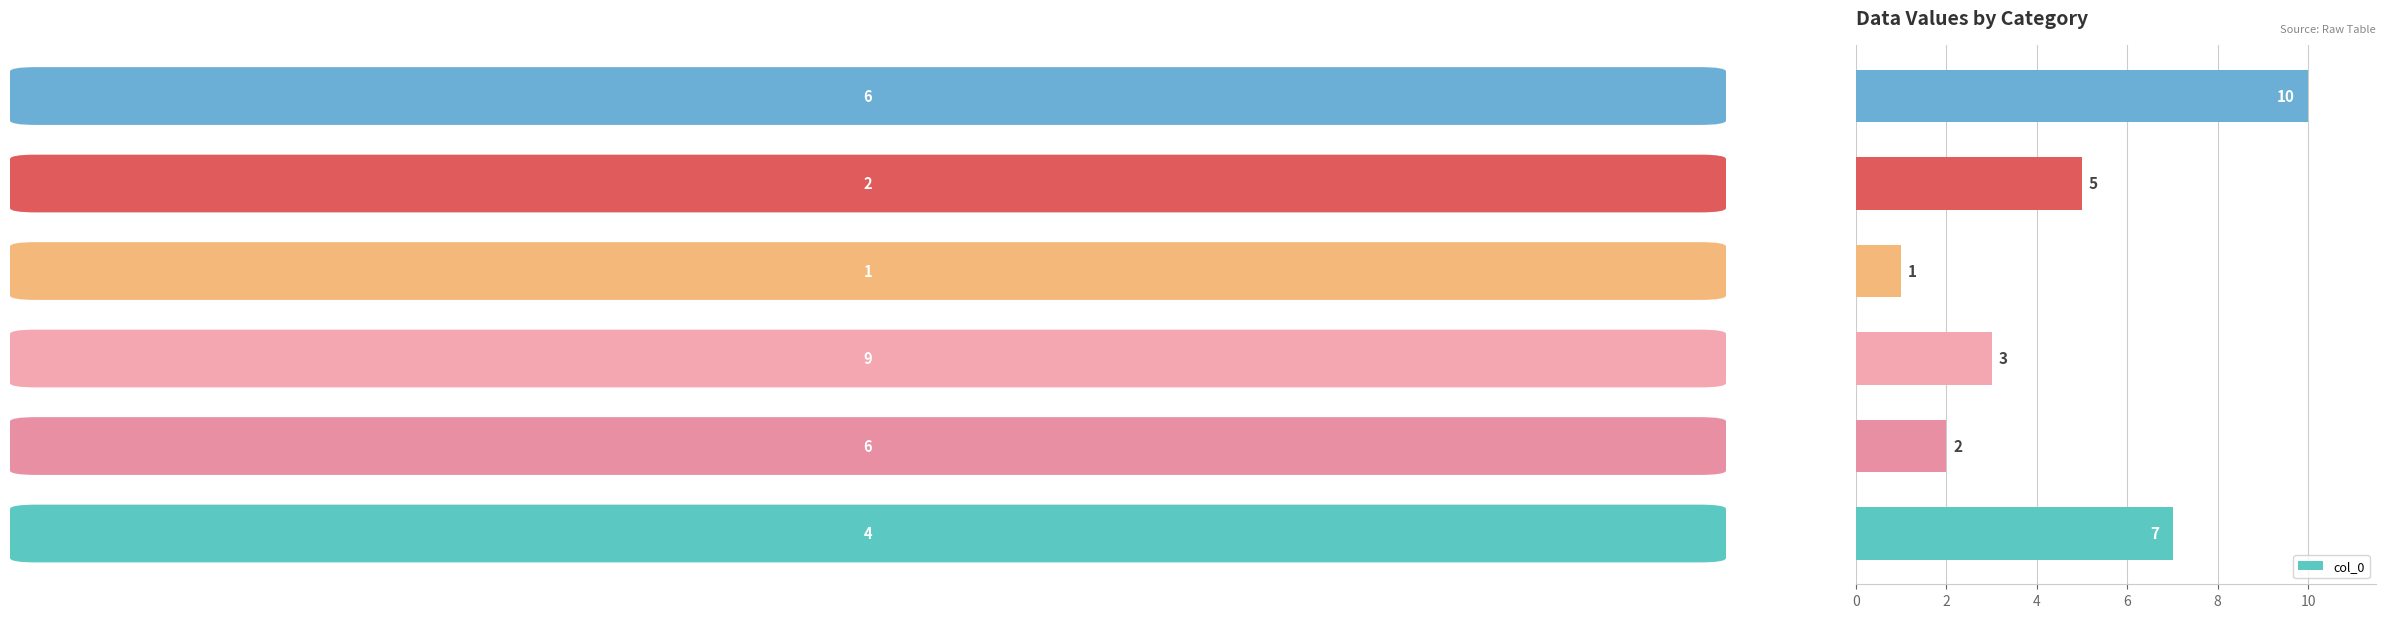

What is the difference between the maximum and minimum values?

9